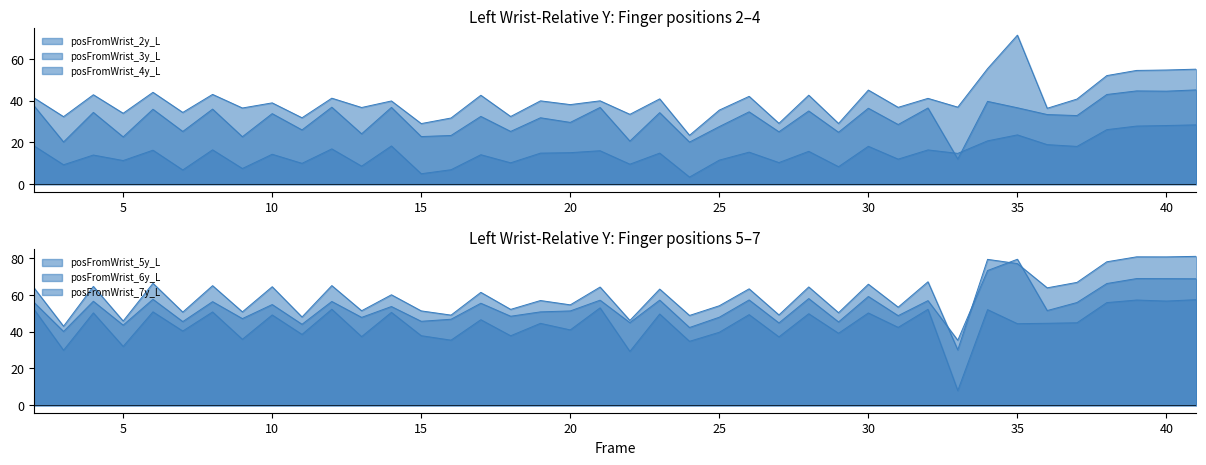

The posFromWrist_3y_L series shows 38.7 at 29. True or false?

False